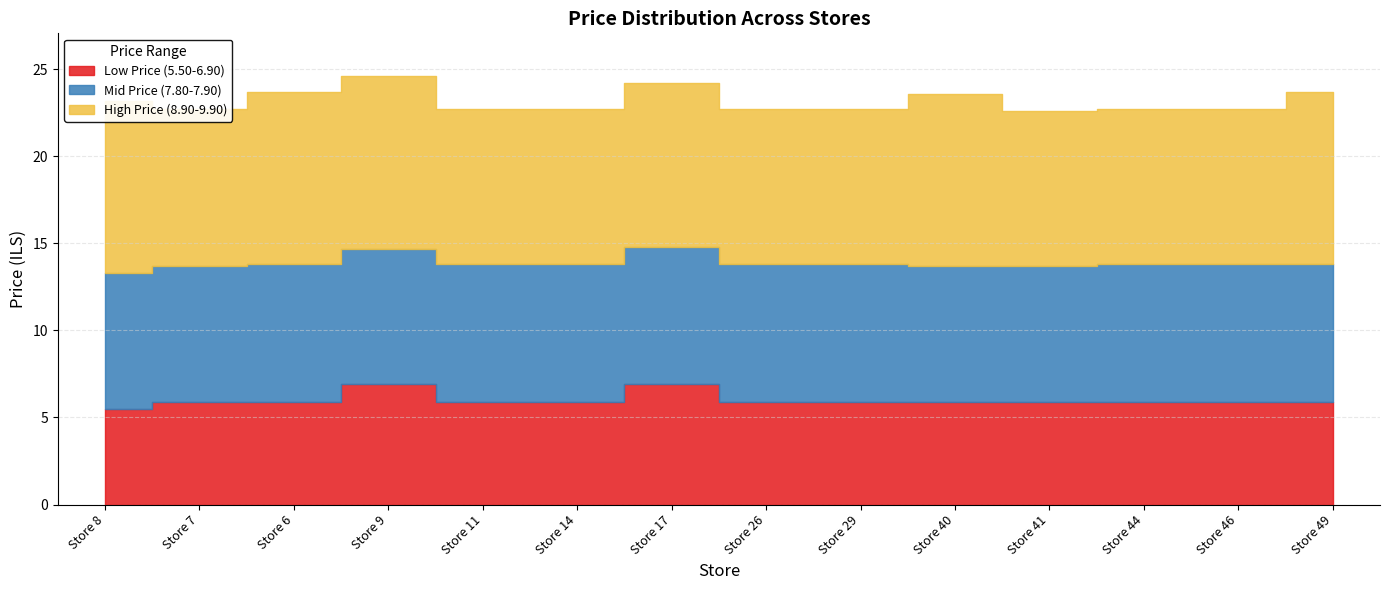

What position from the left is Store 8?

1